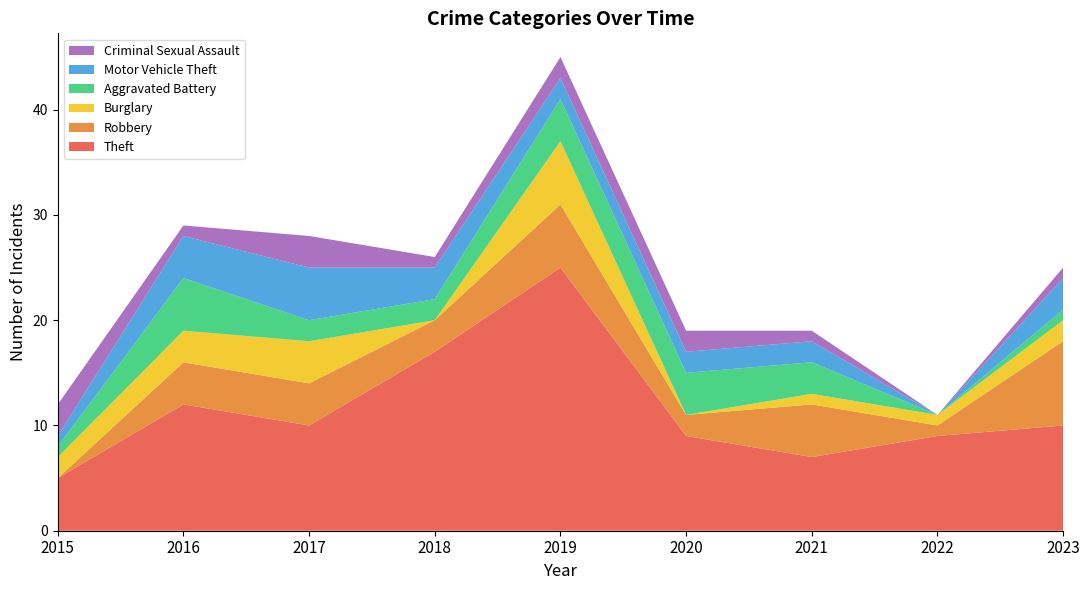

Reading right to left, what are all the values shown in this chart?

Theft: 10	9	7	9	25	17	10	12	5
Robbery: 8	1	5	2	6	3	4	4	0
Burglary: 2	1	1	0	6	0	4	3	2
Aggravated Battery: 1	0	3	4	4	2	2	5	1
Motor Vehicle Theft: 3	0	2	2	2	3	5	4	1
Criminal Sexual Assault: 1	0	1	2	2	1	3	1	3